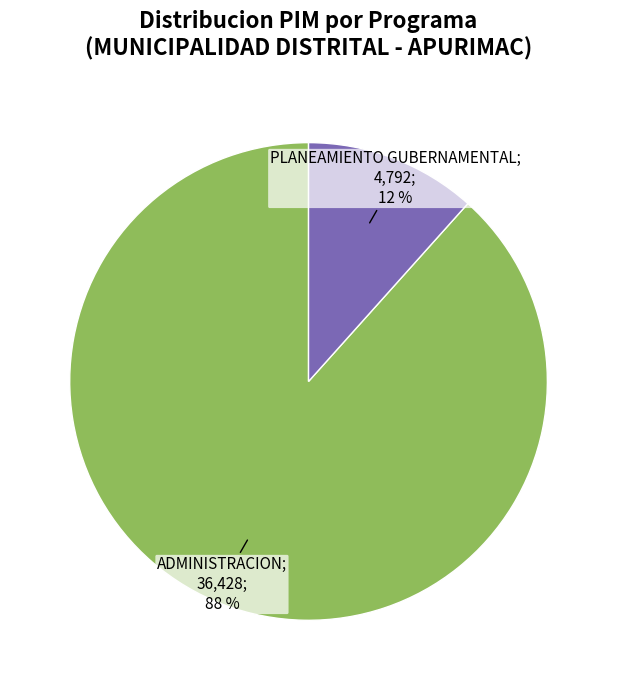

How many slices are in this pie chart?

2